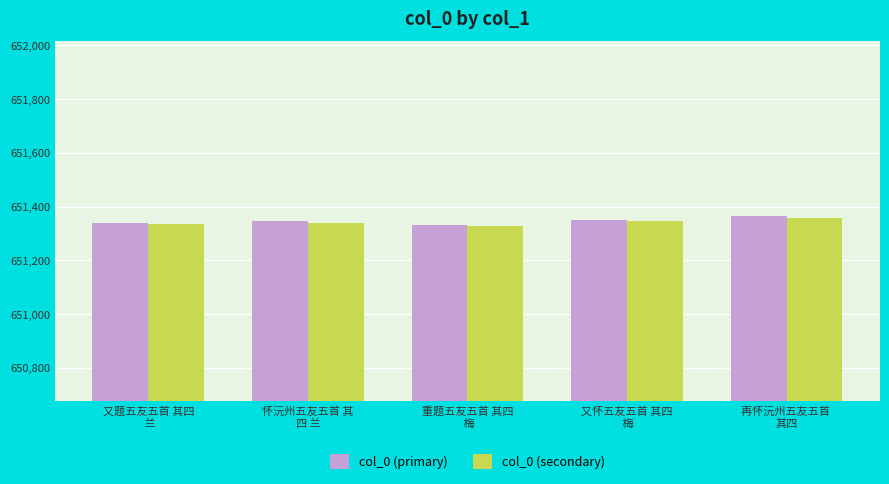

What is the difference between the col_0 (secondary) values at 怀沅州五友五首 其
四 兰 and 又题五友五首 其四
 兰?

5